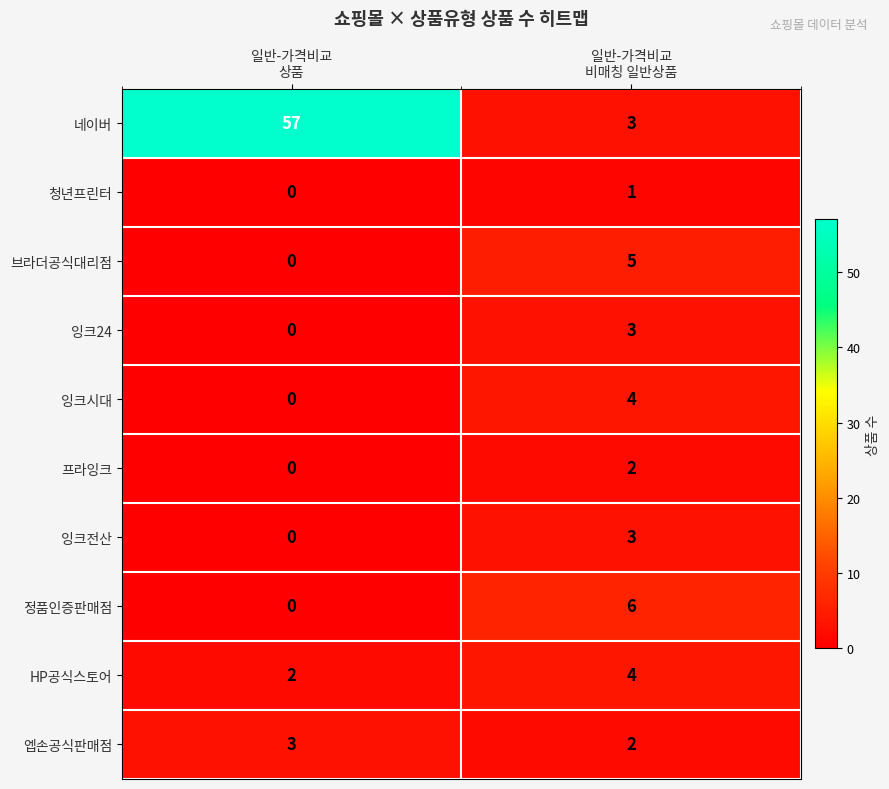

Which series has the widest spread of values?

네이버